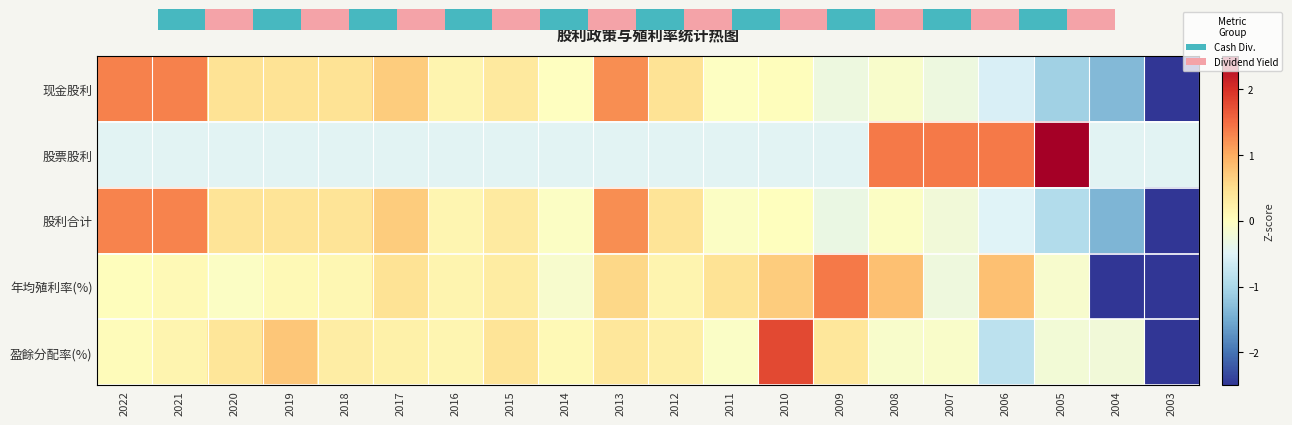

At which label is 现金股利 closest to 0?

2014